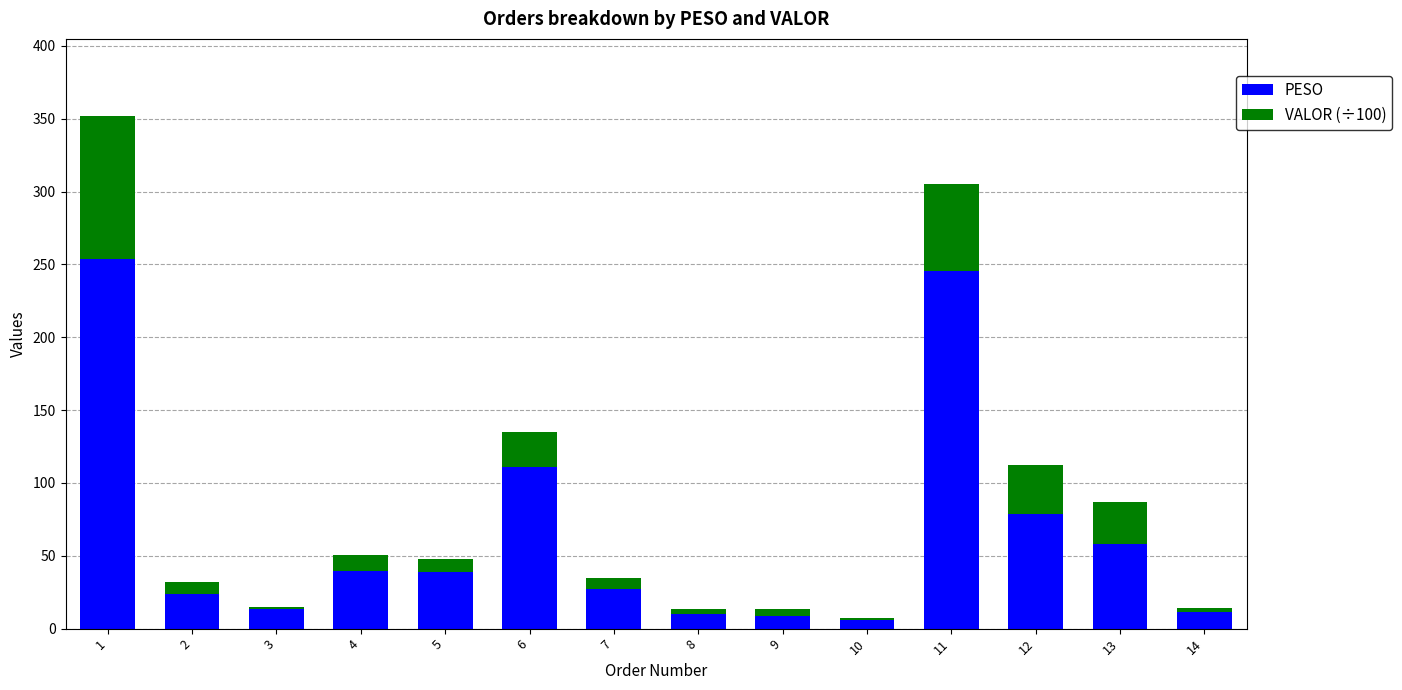

The PESO series shows 8.6 at 9. True or false?

True